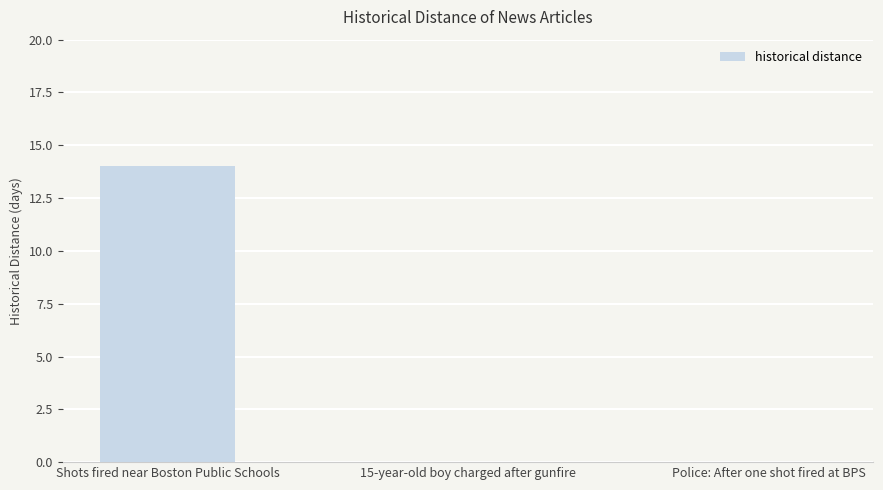

Reading left to right, what are all the values shown in this chart?

Shots fired near Boston Public Schools=14	15-year-old boy charged after gunfire=0	Police: After one shot fired at BPS=0